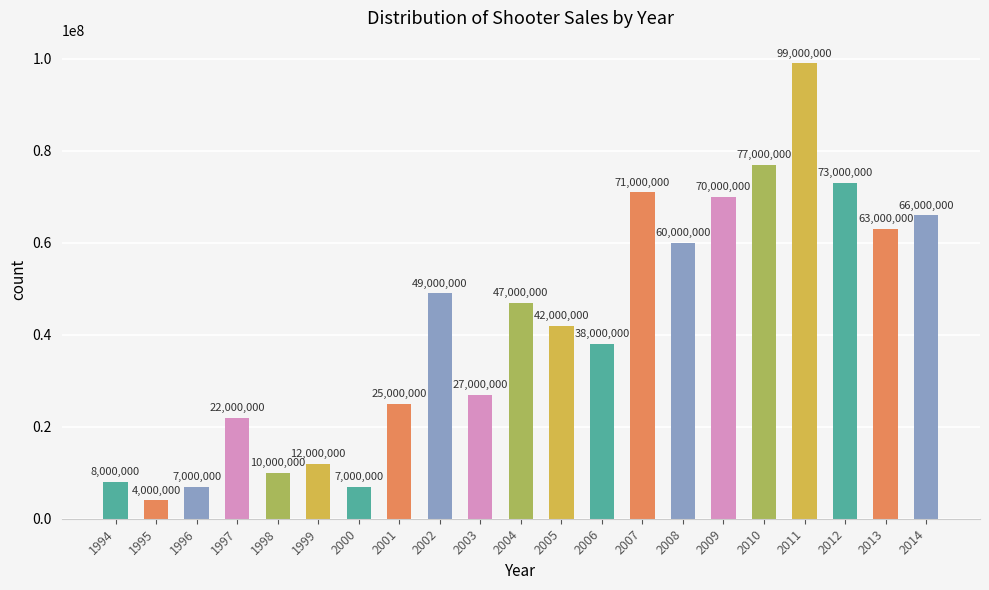

At which label does the data first exceed 42000000?

2002